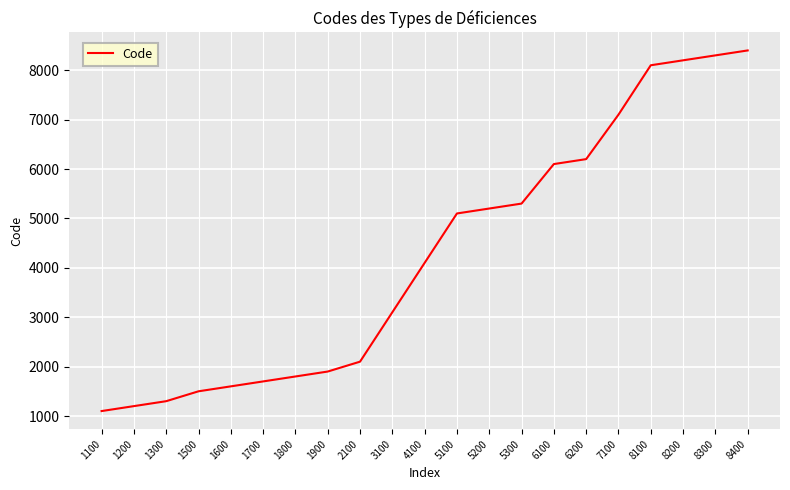

True or false: the data shows 7100 at 7100.

True